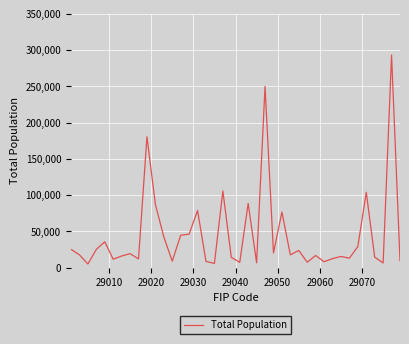

What is the difference between the maximum and minimum values?

287943